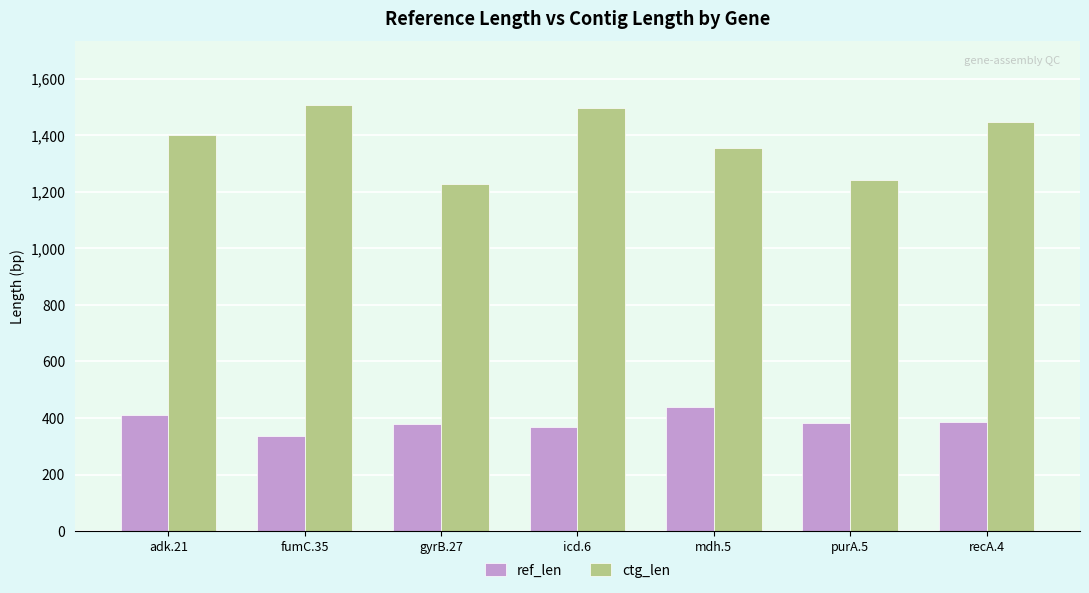

What is the smallest value displayed?

336